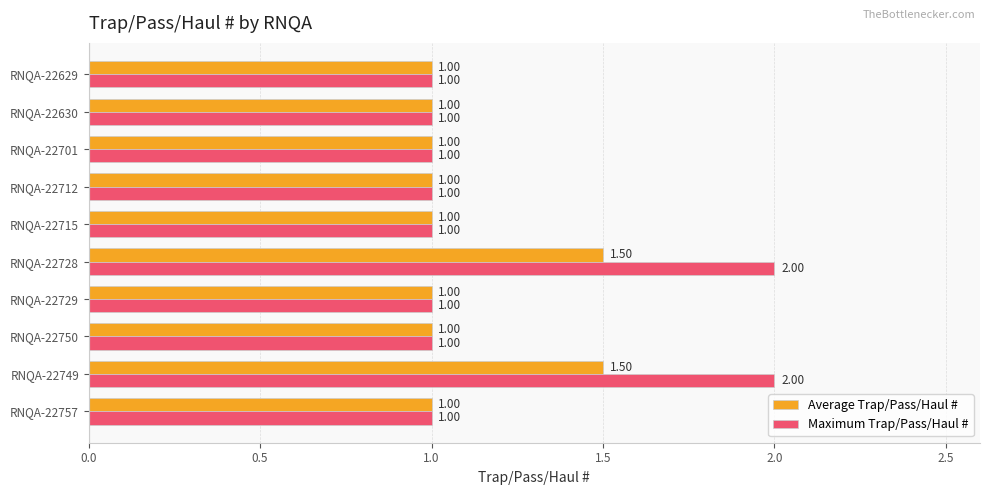

Which series has the largest range (max minus min)?

Maximum Trap/Pass/Haul #